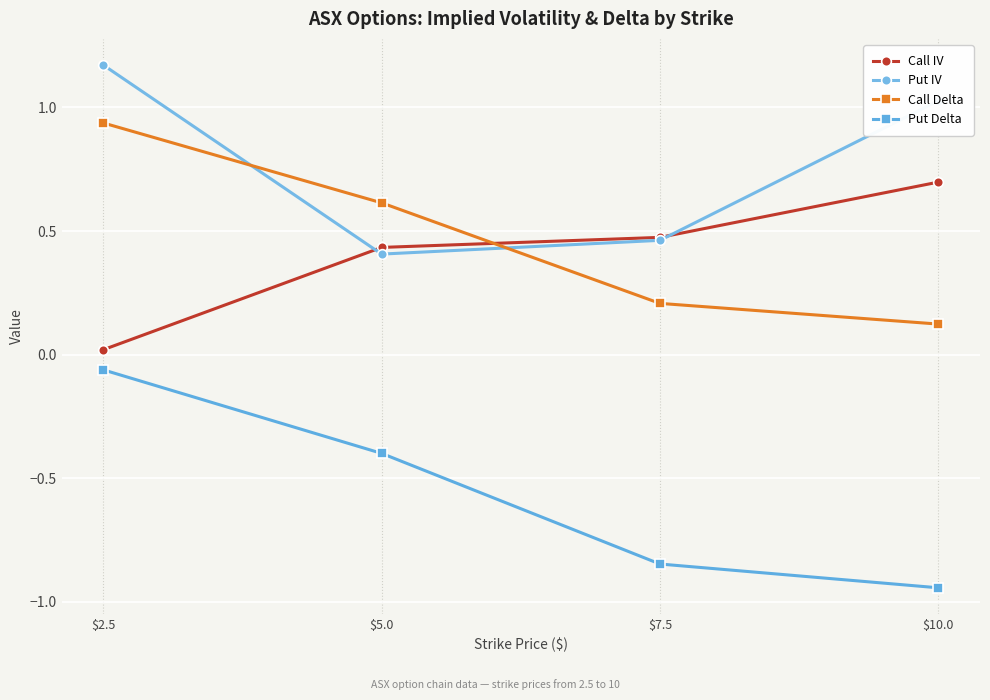

What is the label of the 4th point from the right?

$2.5